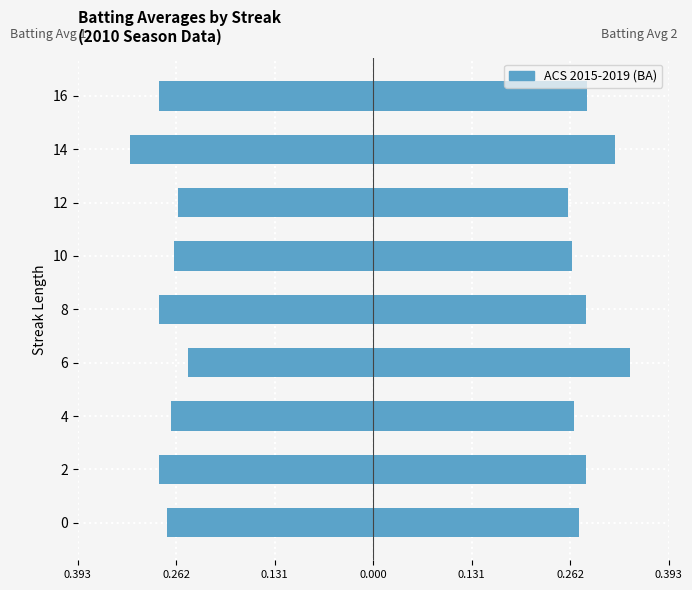

Which series has the largest total across all categories?

Batting Average2